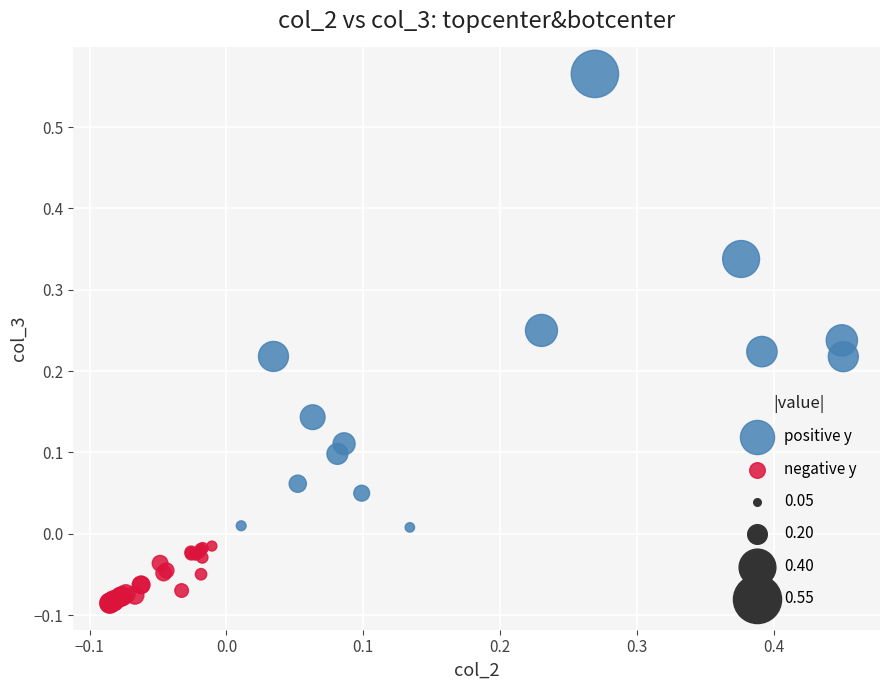

Which series has the widest spread of Y values?

positive y